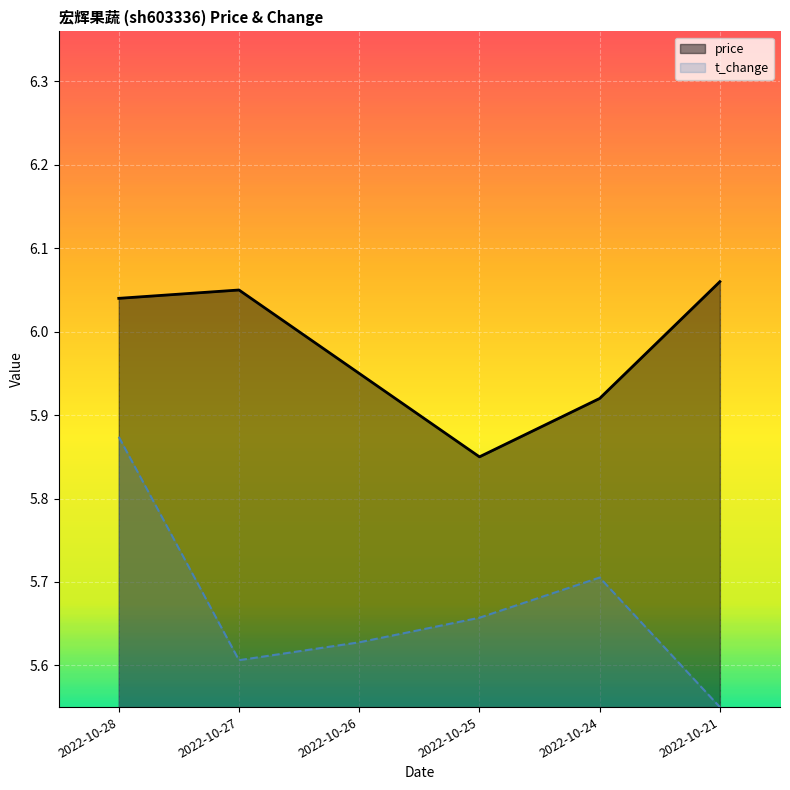

What is the difference between the maximum and minimum values in the price series?

0.2